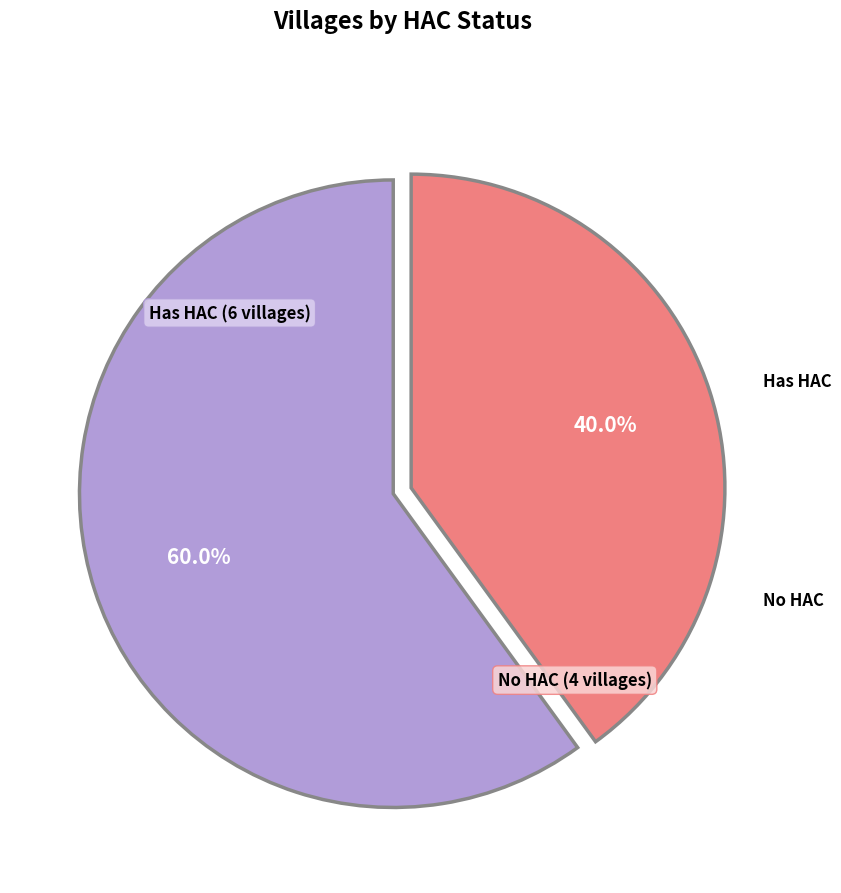

How many segments does this pie chart have?

2